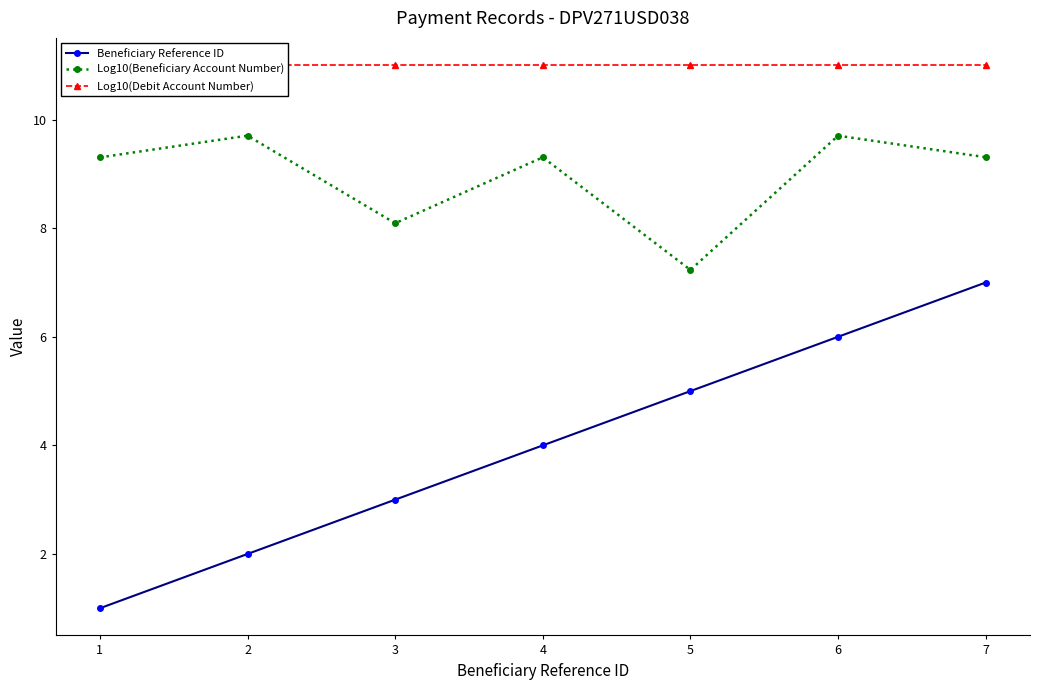

Does the chart have visible grid lines?

No